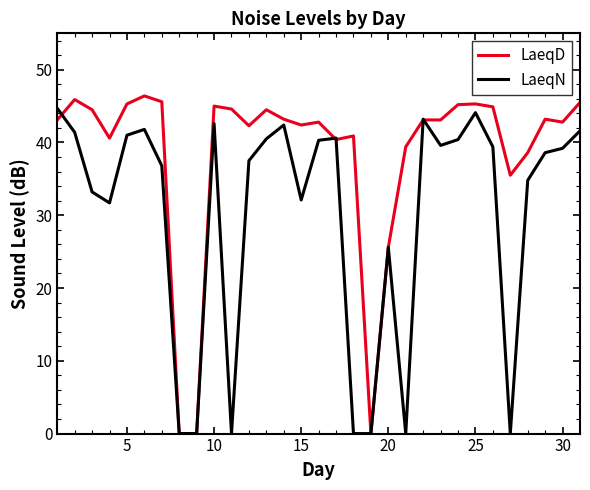

Which series has the largest total across all categories?

LaeqD